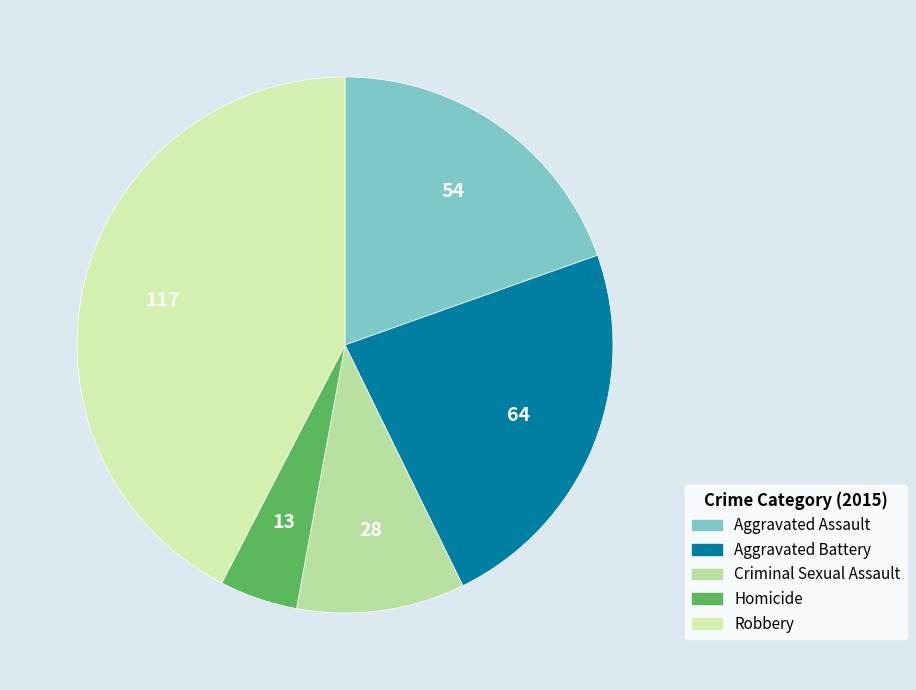

How many slices are in this pie chart?

5